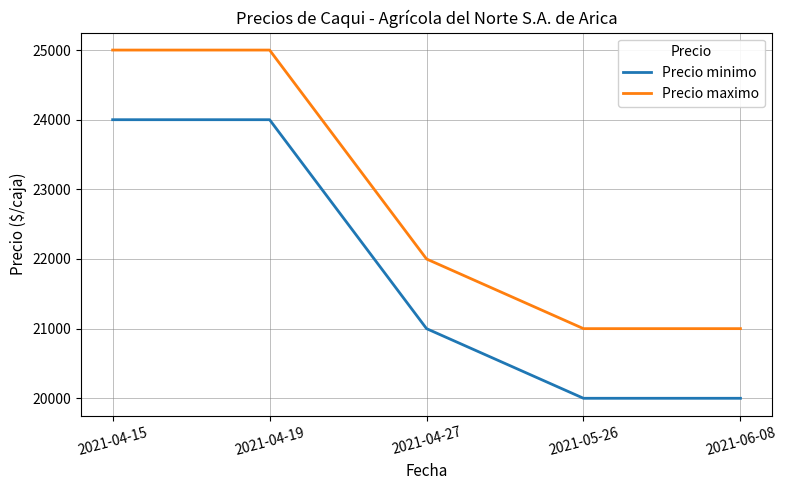

Which series has the largest total across all categories?

Precio maximo